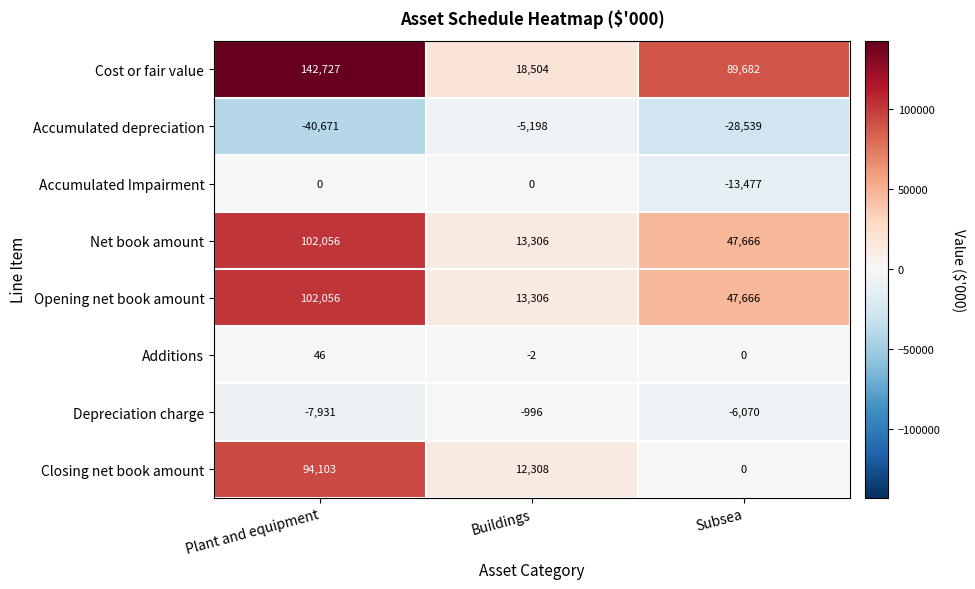

What is the smallest value displayed?

-40671